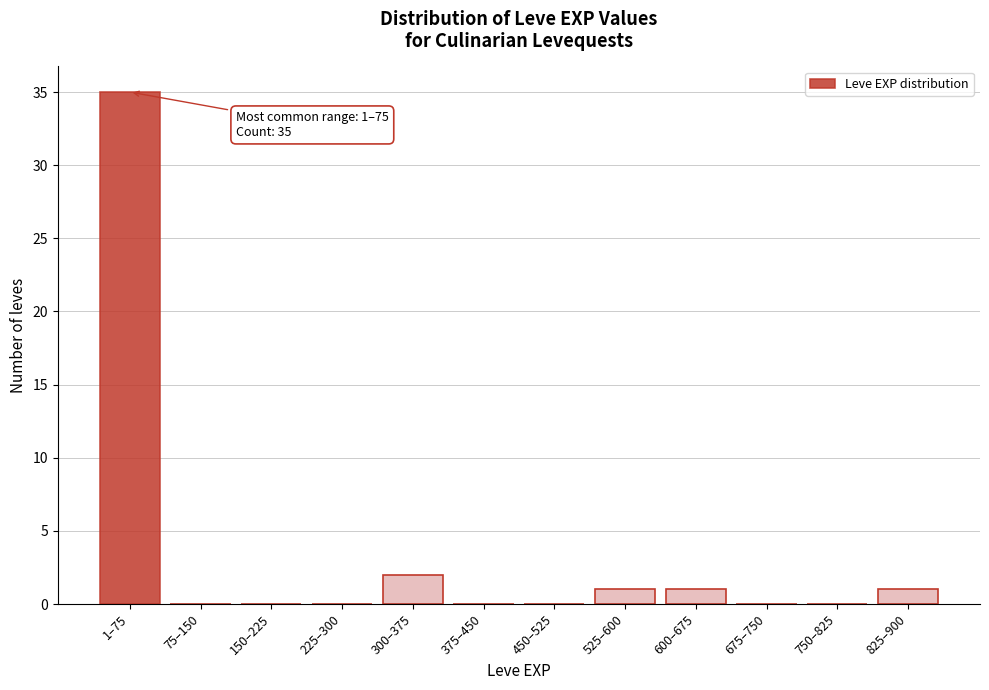

Reading left to right, what are all the values shown in this chart?

1–75=35	75–150=0	150–225=0	225–300=0	300–375=2	375–450=0	450–525=0	525–600=1	600–675=1	675–750=0	750–825=0	825–900=1